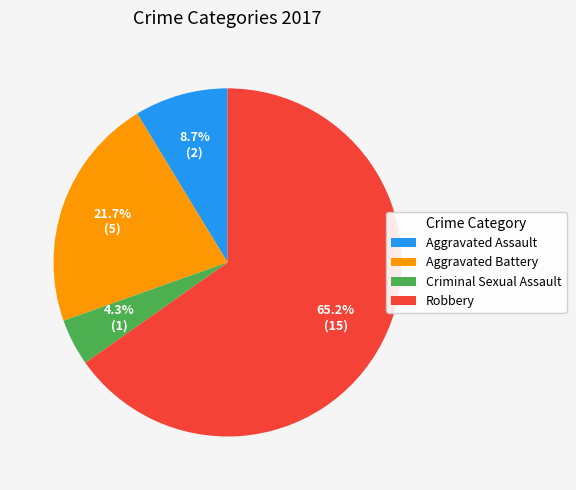

True or false: Criminal Sexual Assault accounts for 12% of the total.

False